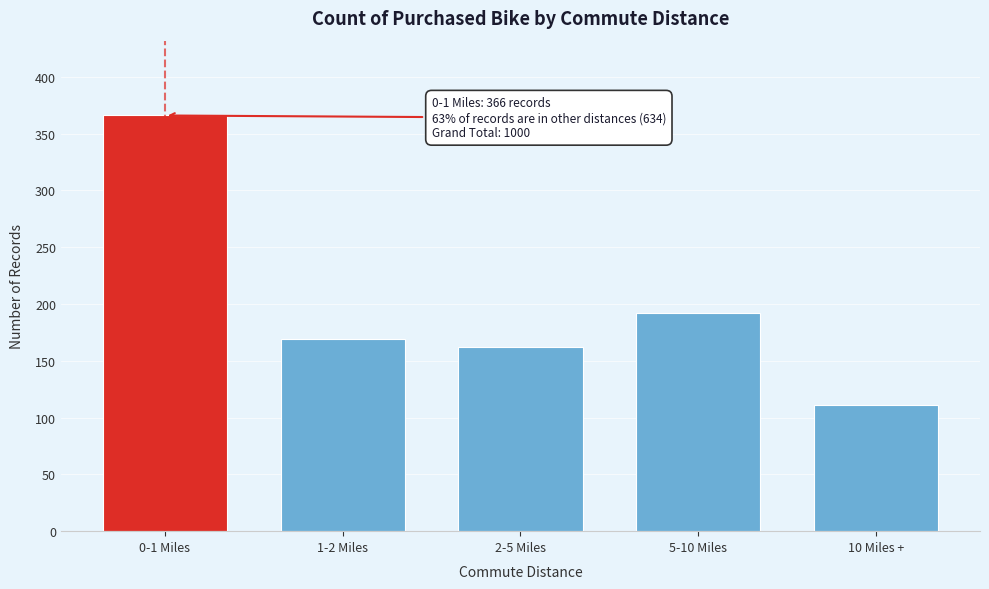

Reading right to left, list all the values displayed in this chart.

111	192	162	169	366